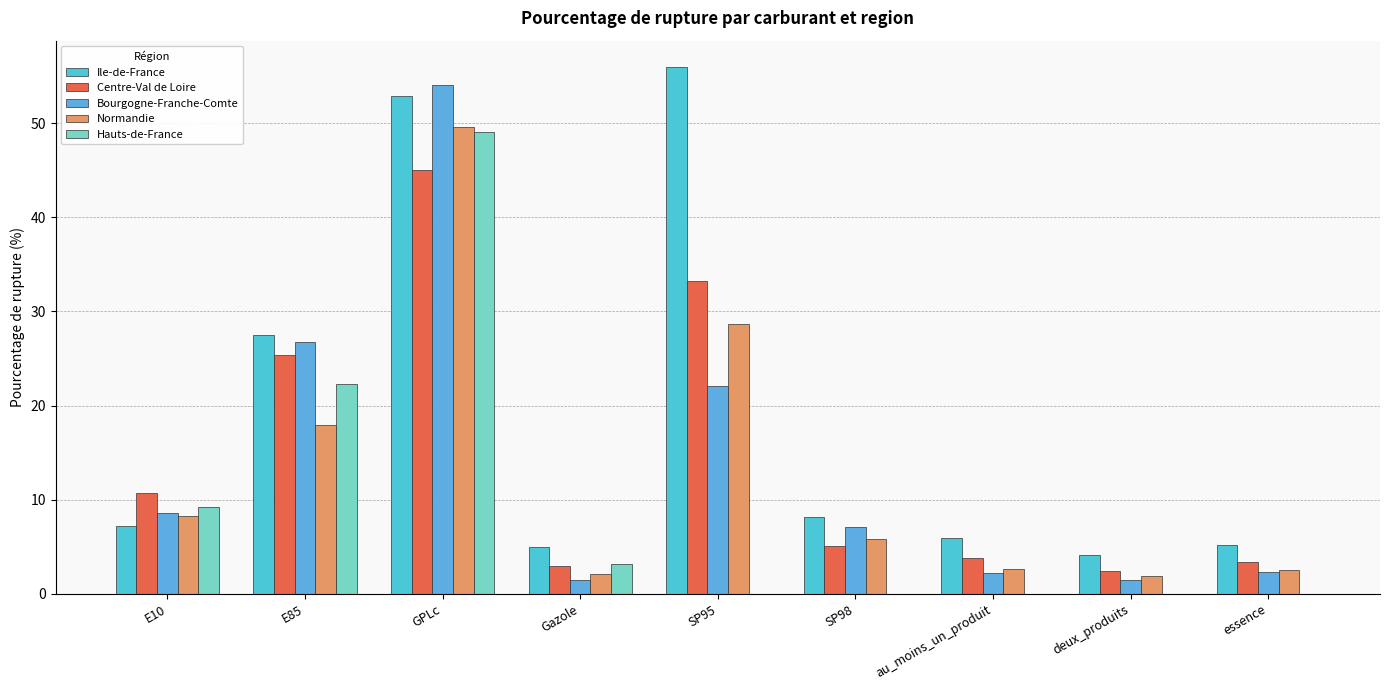

Rank the series by their maximum value, from lowest to highest.

Centre-Val de Loire, Hauts-de-France, Normandie, Bourgogne-Franche-Comte, Ile-de-France